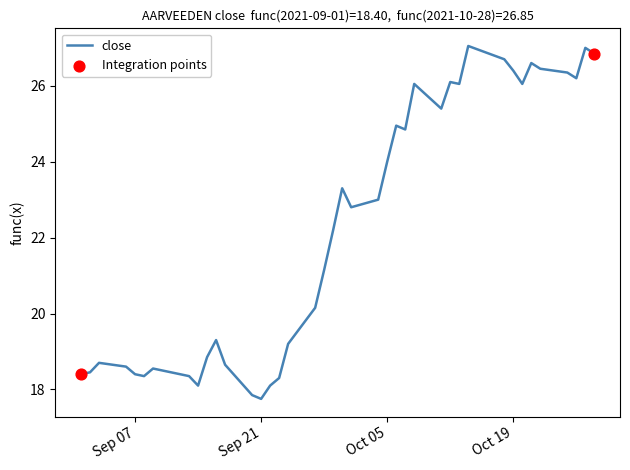

What is the difference between the maximum and minimum values?

9.3